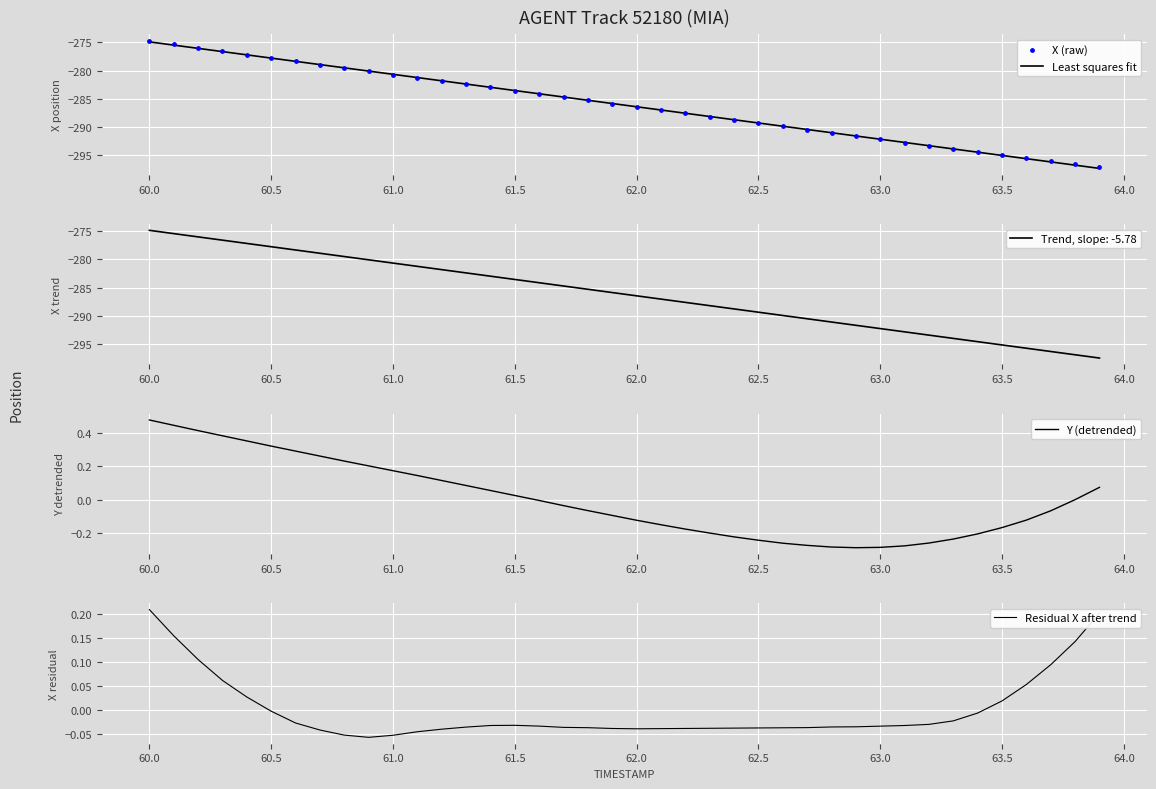

Which series reaches the maximum Y coordinate?

Y (detrended)